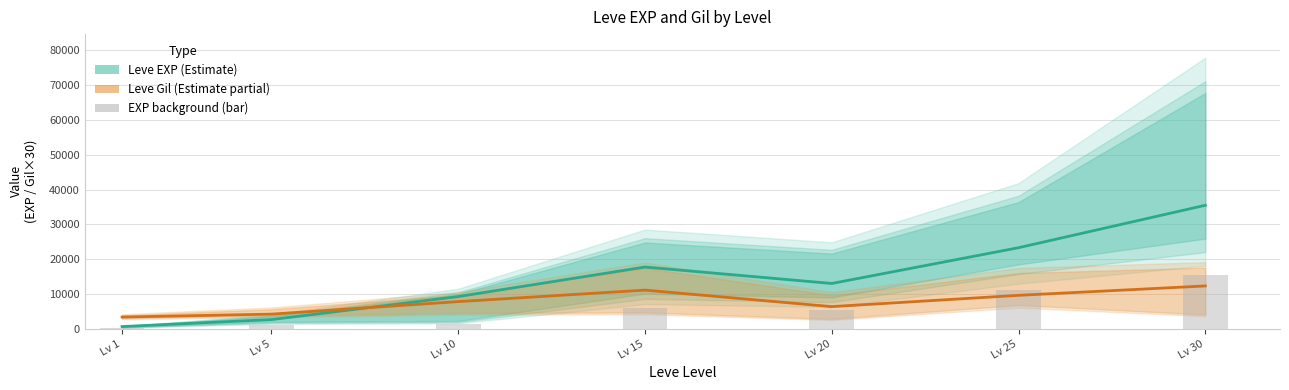

How many values in the Leve Gil (mean, ×30) series are below 7800?

3